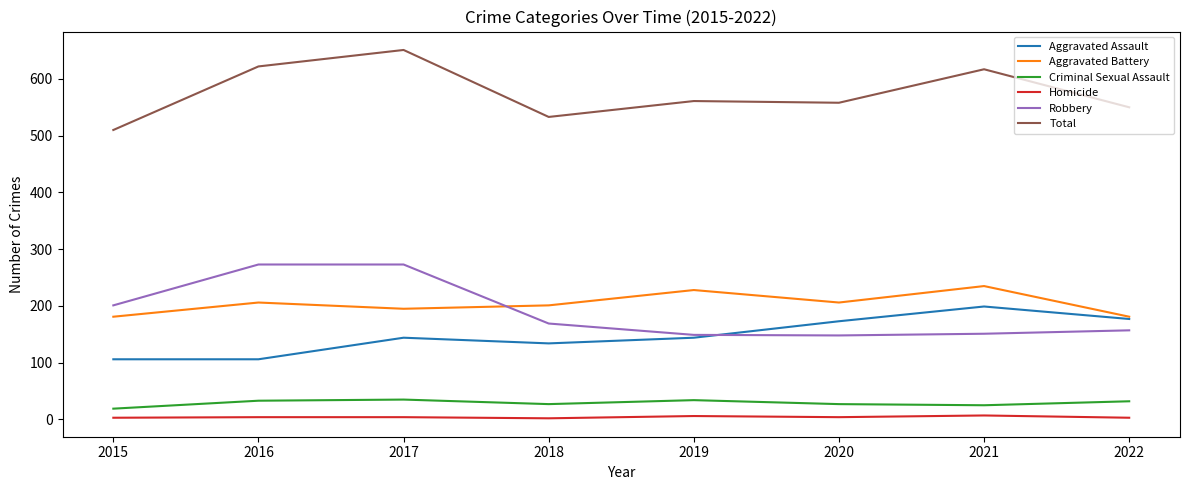

What are all the series names shown in the legend?

Aggravated Assault, Aggravated Battery, Criminal Sexual Assault, Homicide, Robbery, Total